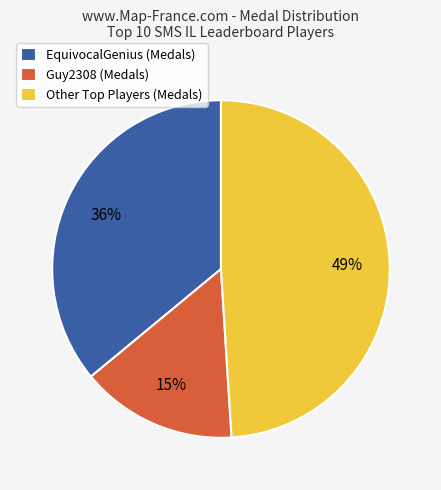

Which category has the biggest portion of the pie?

Other Top Players (Medals)